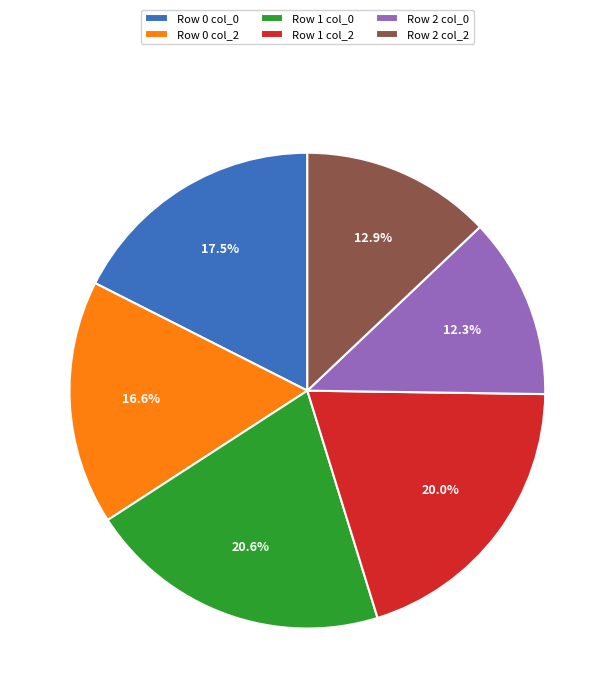

The Row 0 col_2 slice represents 17% of the pie. True or false?

True